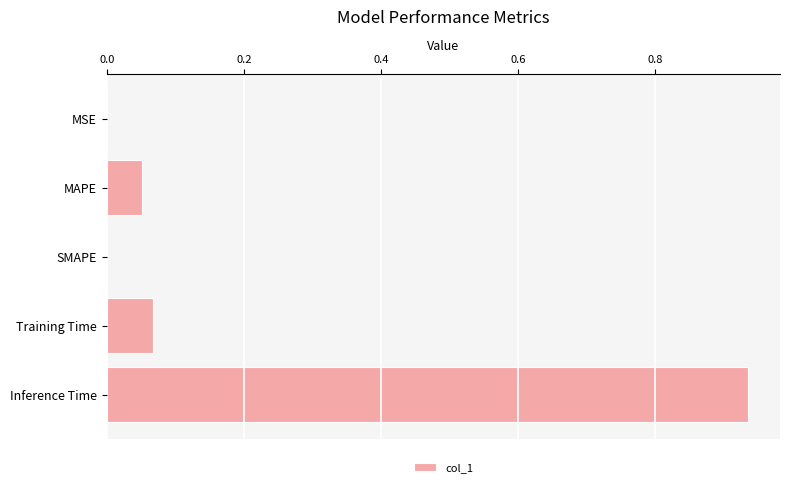

What is the sum of all values?

1.1